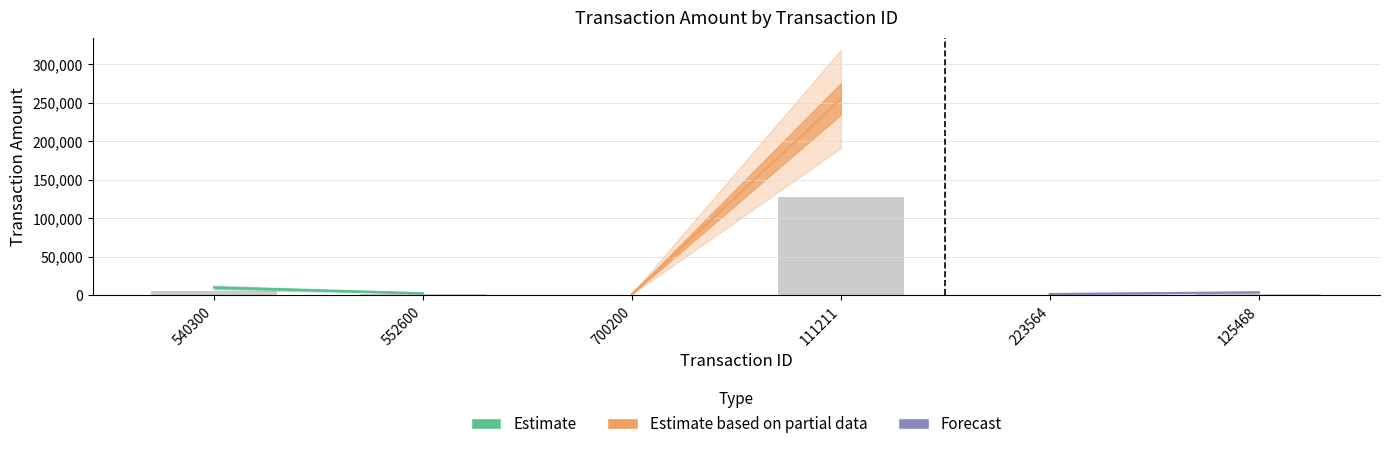

What is the maximum value shown in the chart?

127434.8